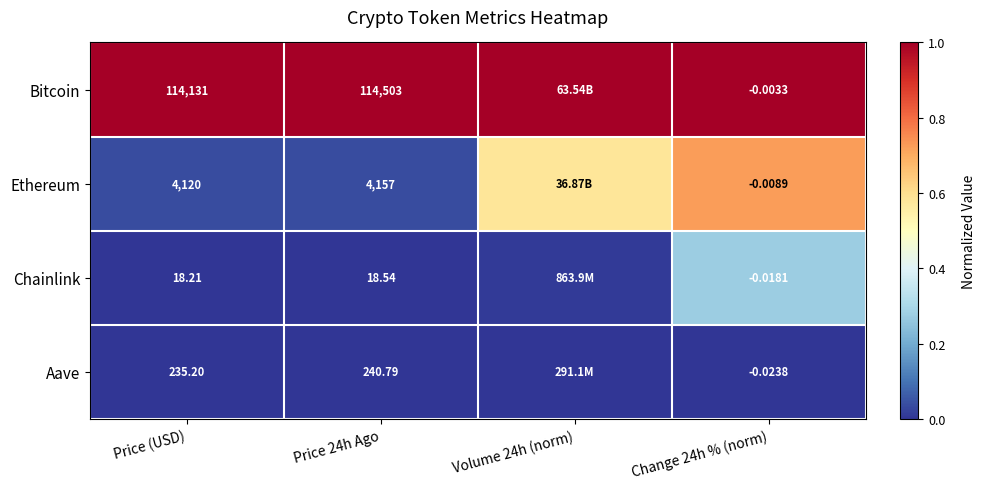

Is the value of Bitcoin at Price 24h Ago greater than the value of Chainlink at Change 24h % (norm)?

Yes